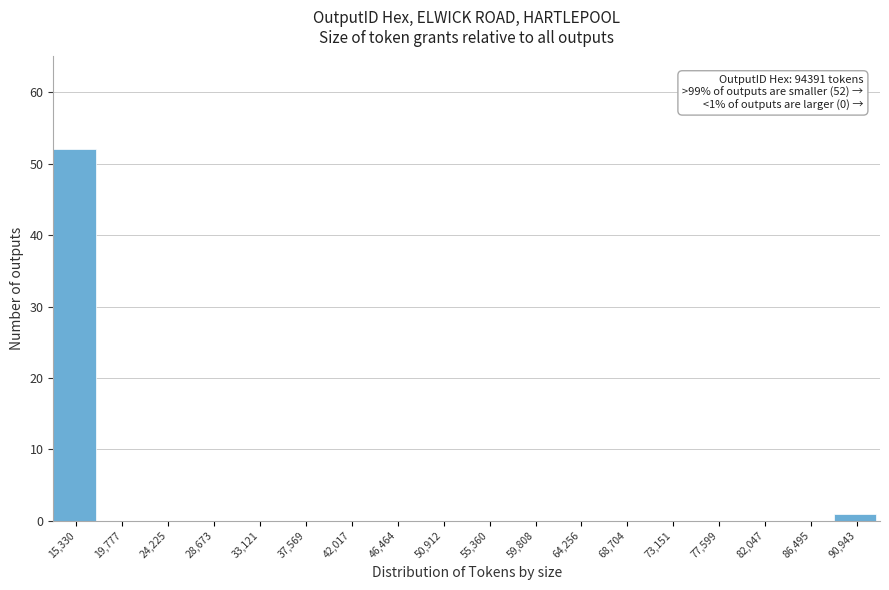

Reading right to left, extract all data points from this chart.

90,943=1	86,495=0	82,047=0	77,599=0	73,151=0	68,704=0	64,256=0	59,808=0	55,360=0	50,912=0	46,464=0	42,017=0	37,569=0	33,121=0	28,673=0	24,225=0	19,777=0	15,330=52